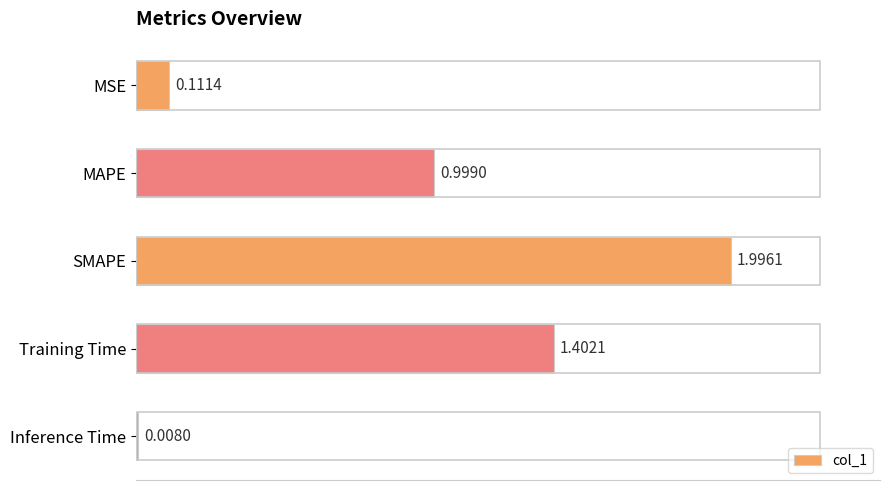

How many distinct data groups are displayed?

1